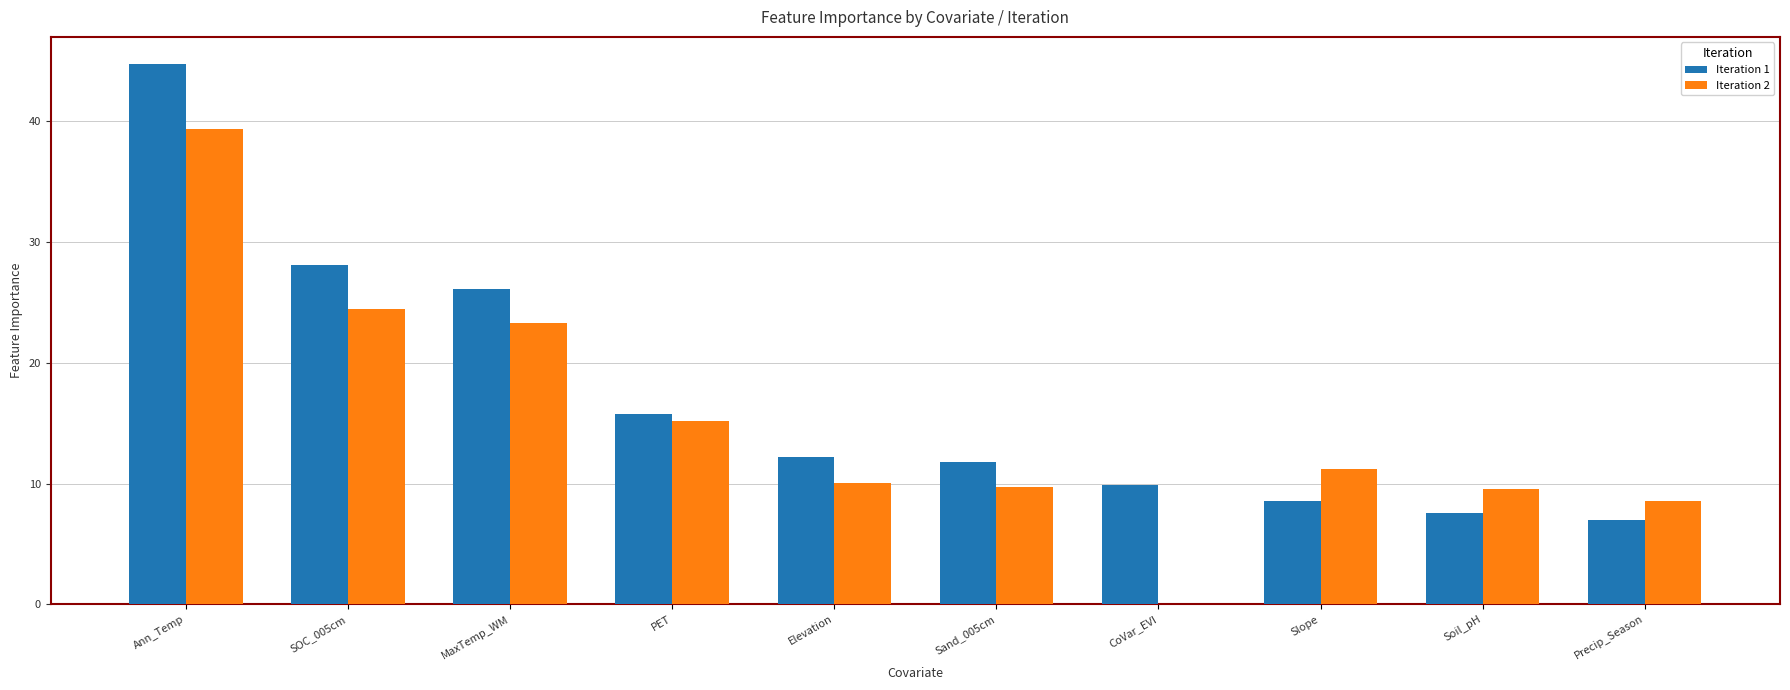

What is the greatest value displayed?

44.7